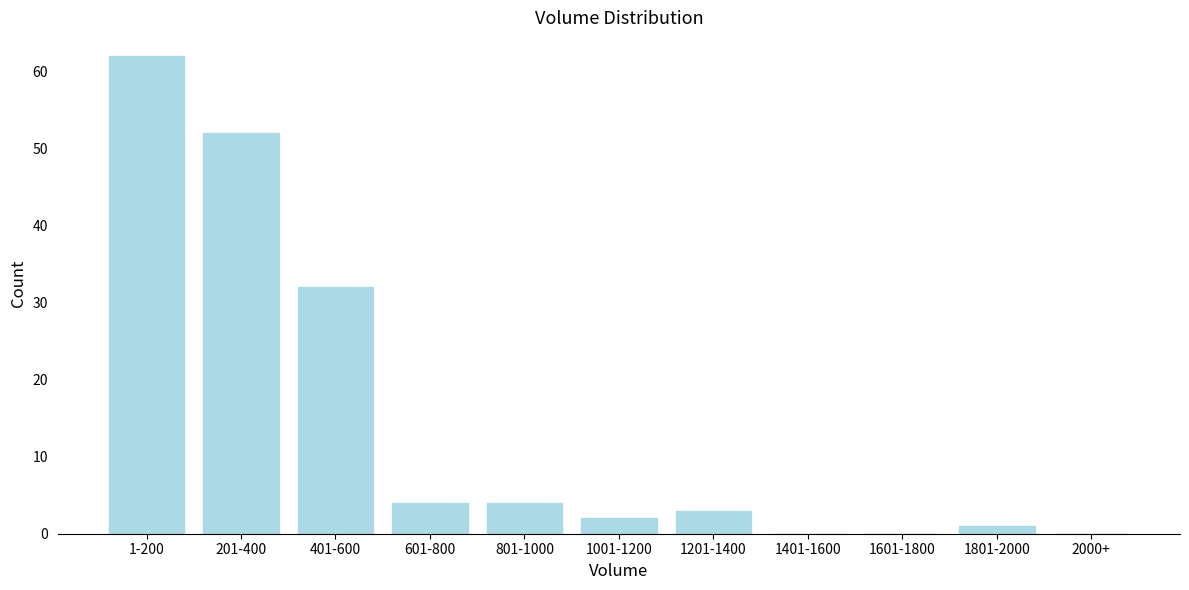

Reading right to left, list all the values displayed in this chart.

2000+=0	1801-2000=1	1601-1800=0	1401-1600=0	1201-1400=3	1001-1200=2	801-1000=4	601-800=4	401-600=32	201-400=52	1-200=62